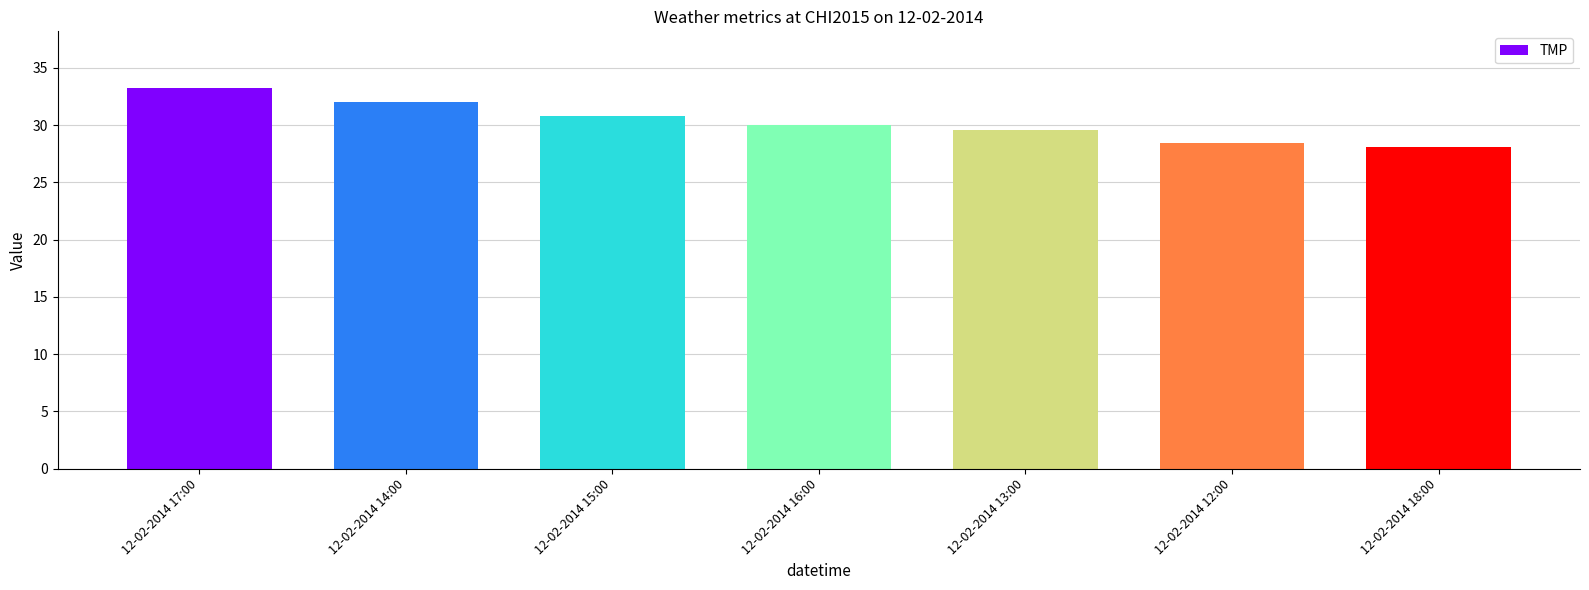

Which category has the highest value across all series?

12-02-2014 17:00